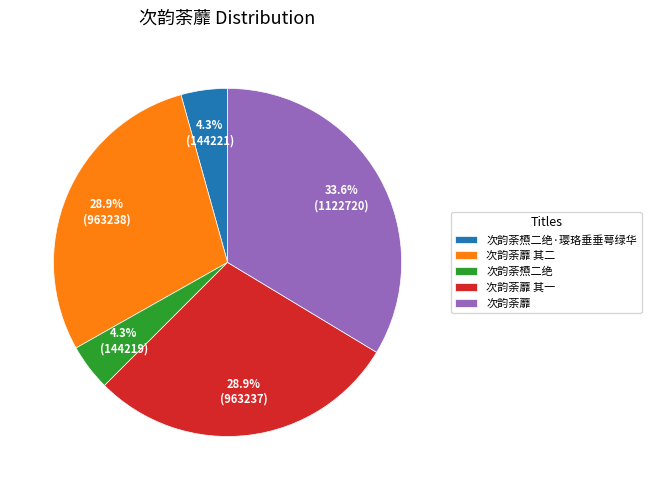

To the nearest percent, what is the combined percentage of 次韵荼蘼 其二 and 次韵荼槱二绝?

33%